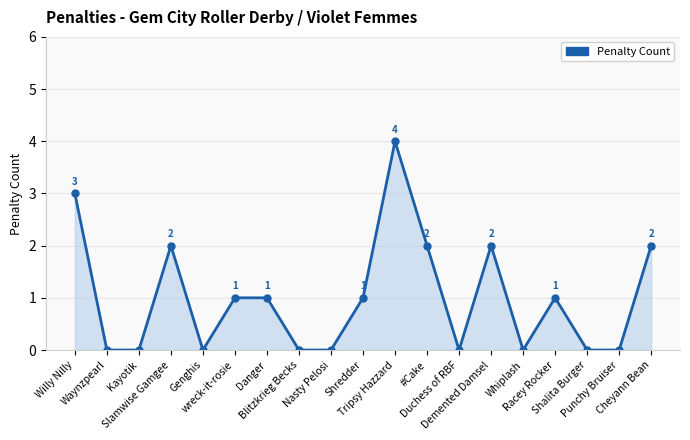

What is the label of the 15th point from the left?

Whiplash